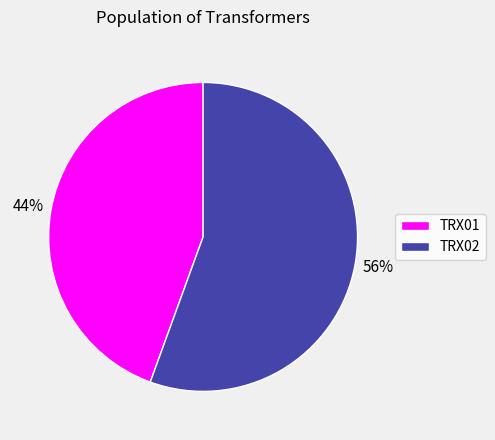

True or false: TRX02 accounts for 63% of the total.

False